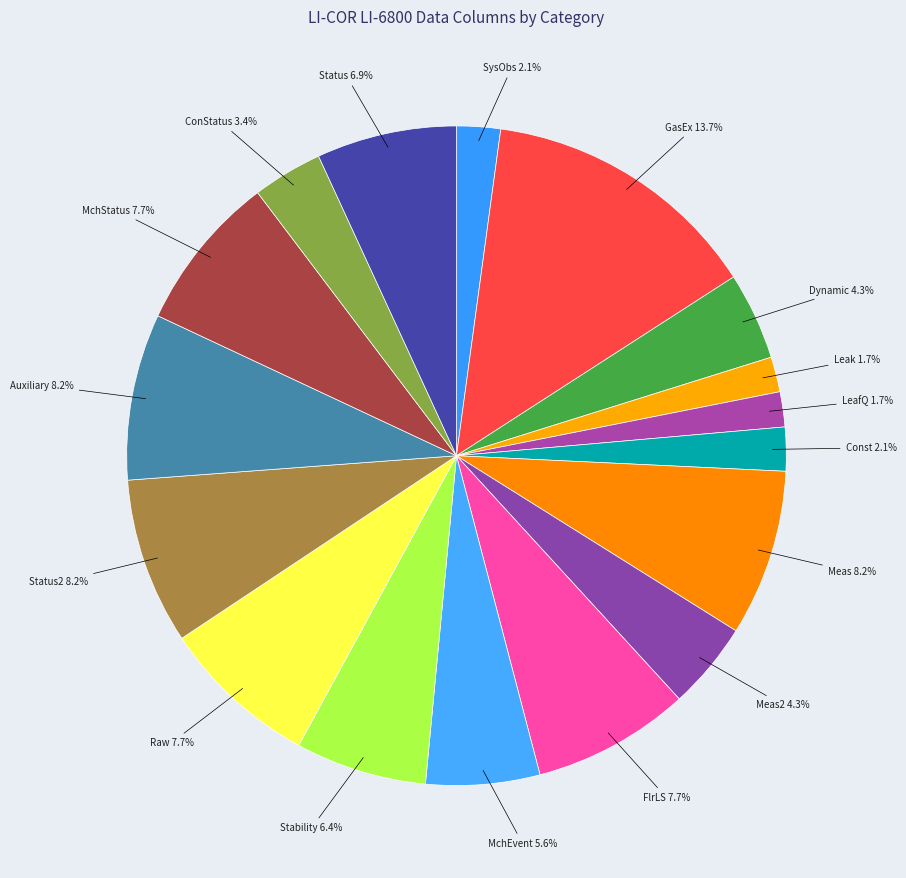

To the nearest percent, what portion does Auxiliary represent?

8%